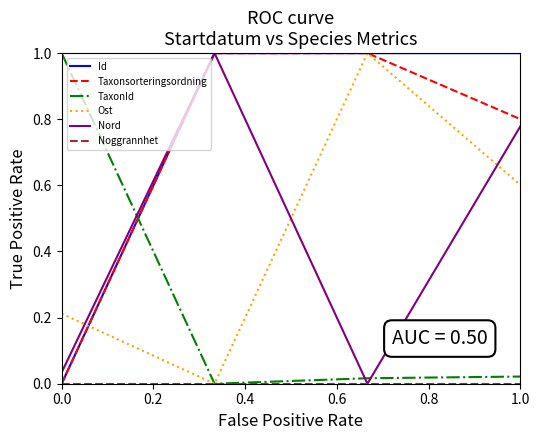

What is the greatest value displayed?

1.0